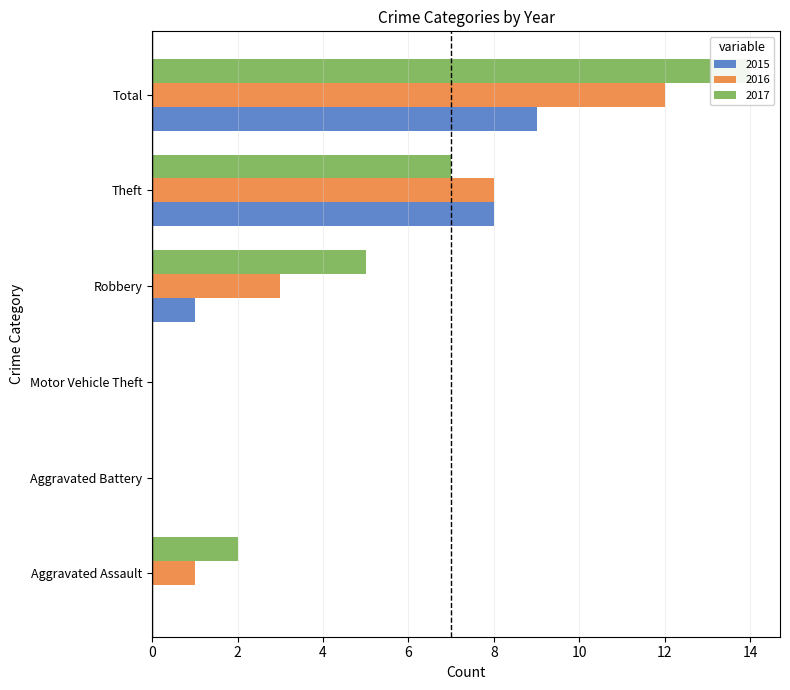

Which category has the lowest value across all series?

Aggravated Assault